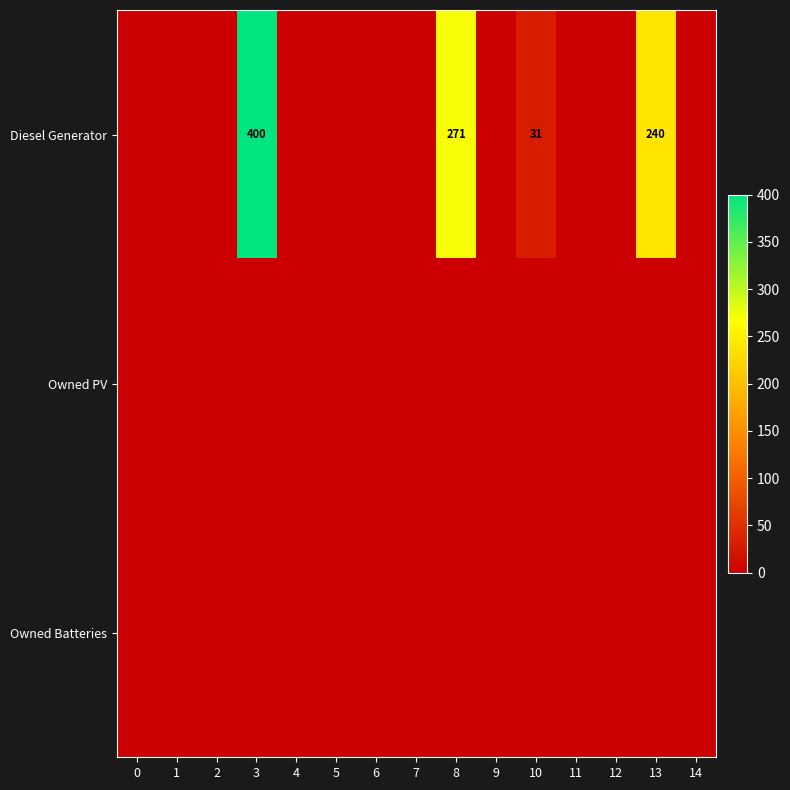

At which category is the sum across all series the highest?

3